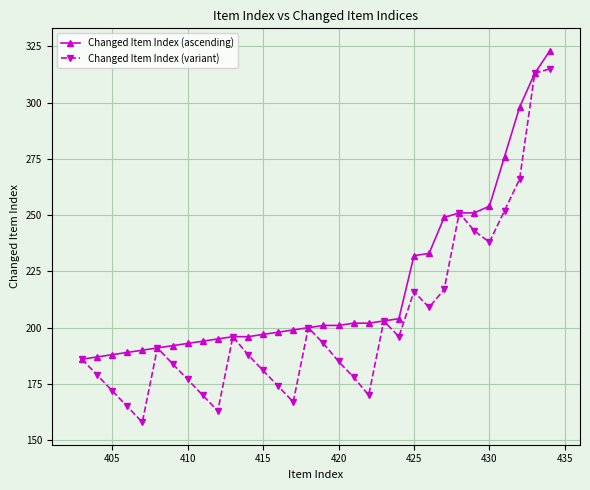

How many categories are shown in the chart?

32